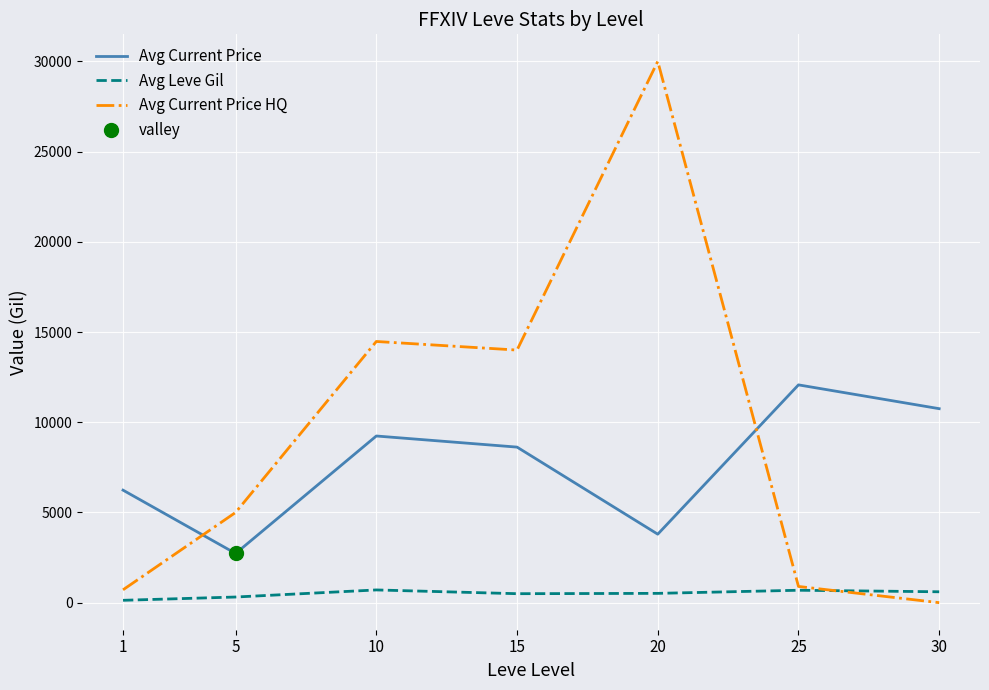

True or false: Avg Current Price and Avg Leve Gil intersect in this chart.

False